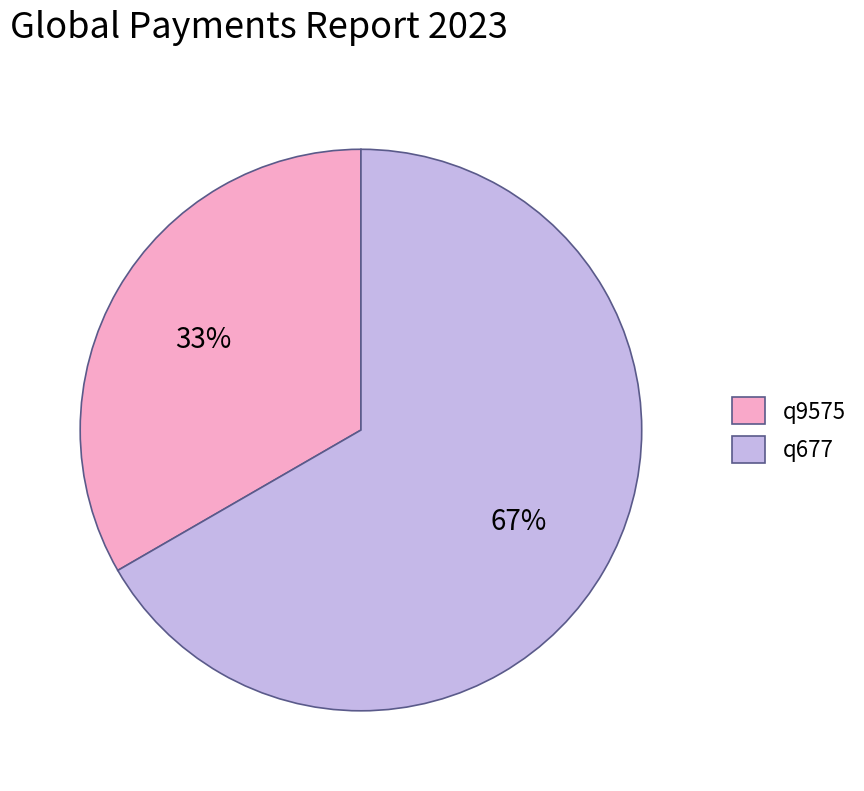

Which slice represents more than half of the pie?

q677